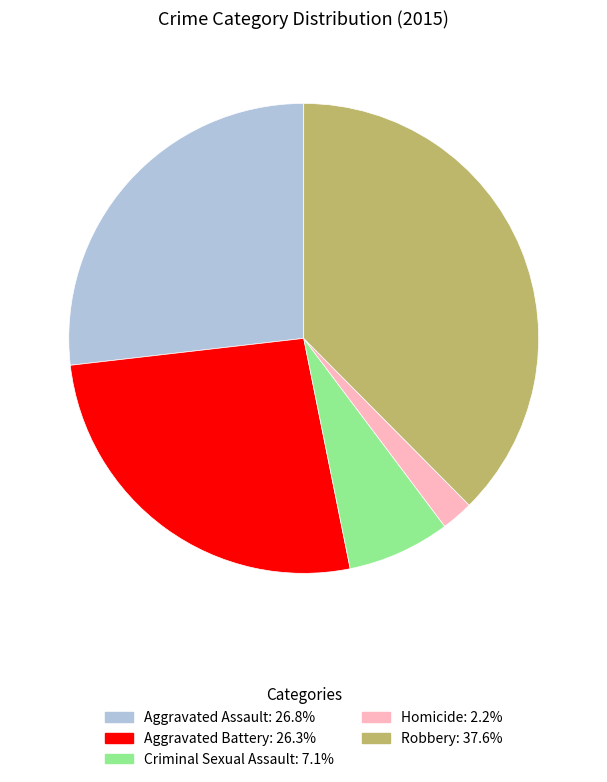

Between Robbery and Aggravated Battery, which is larger?

Robbery